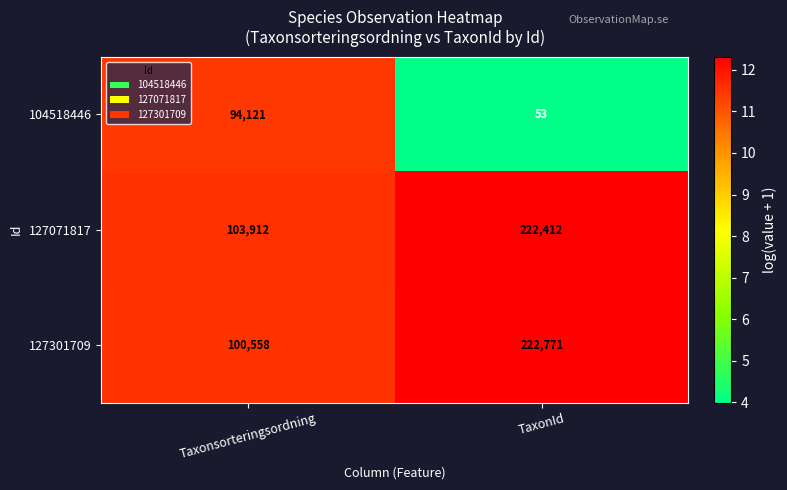

What is the minimum value shown in the chart?

53